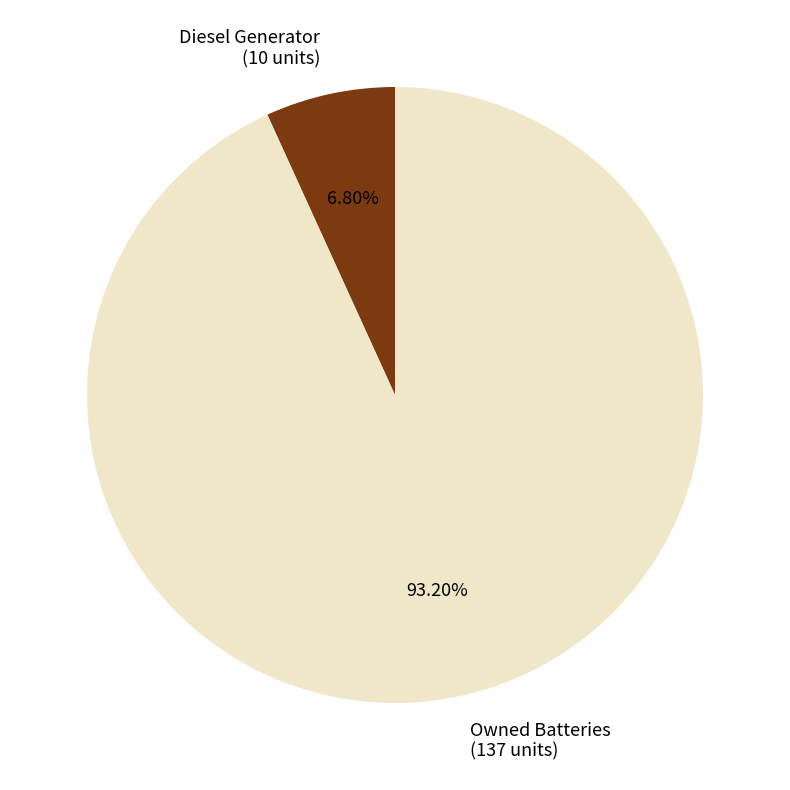

How many slices are in this pie chart?

2